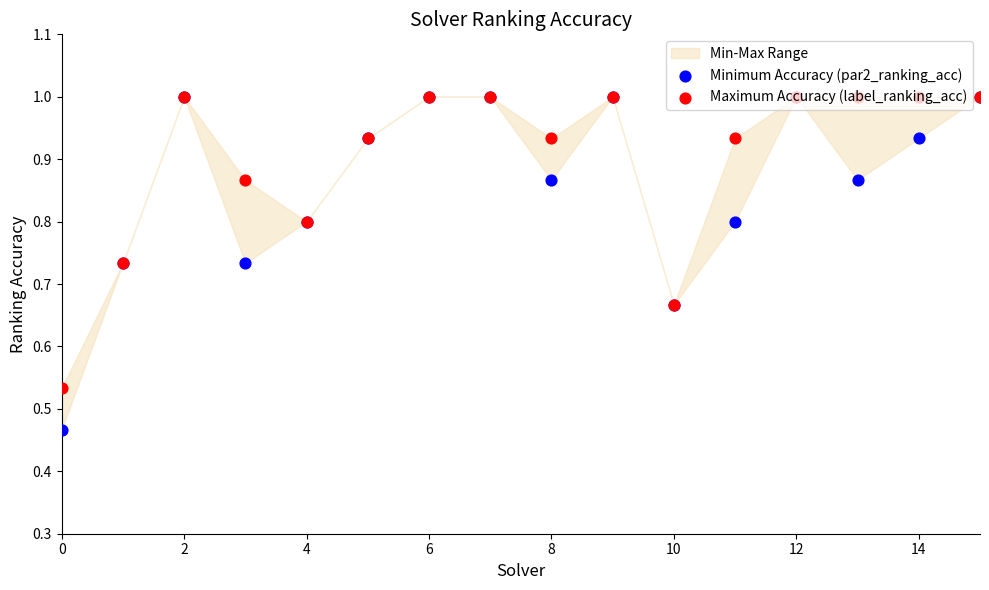

Which series reaches the maximum Y coordinate?

Minimum Accuracy (par2_ranking_acc)